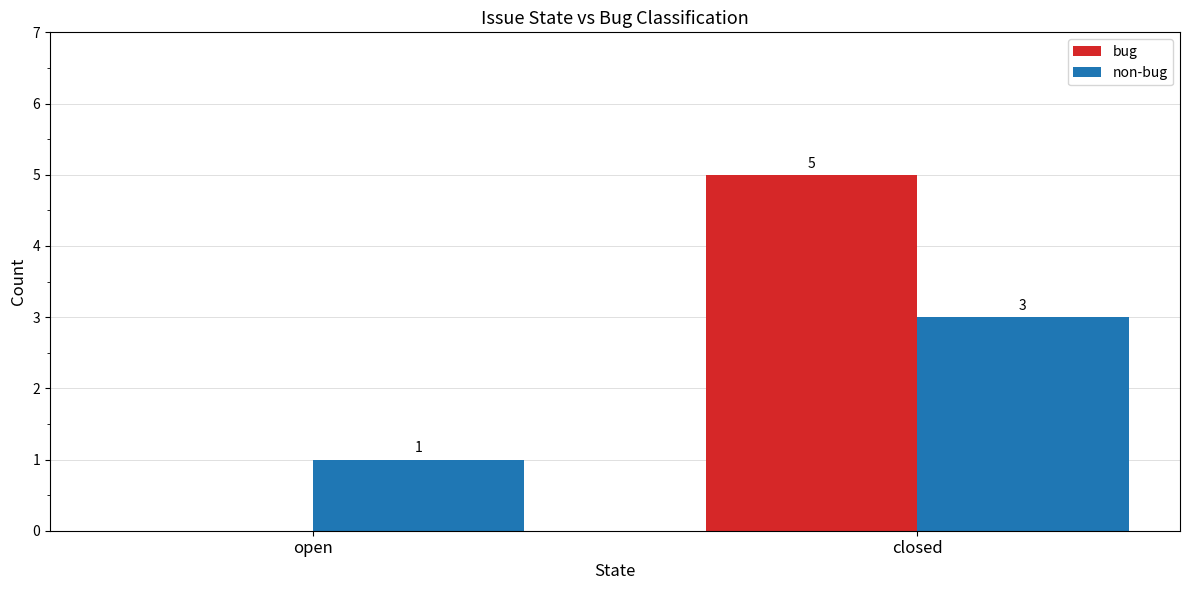

True or false: non-bug has a value of 1 at open.

True